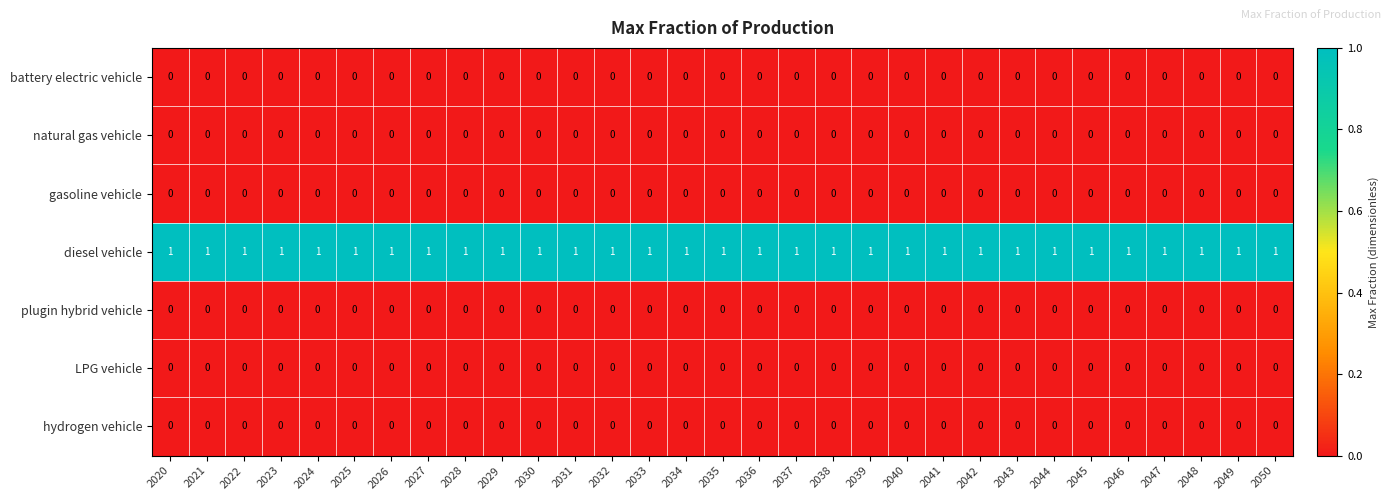

The natural gas vehicle series shows 0 at 2021. True or false?

True